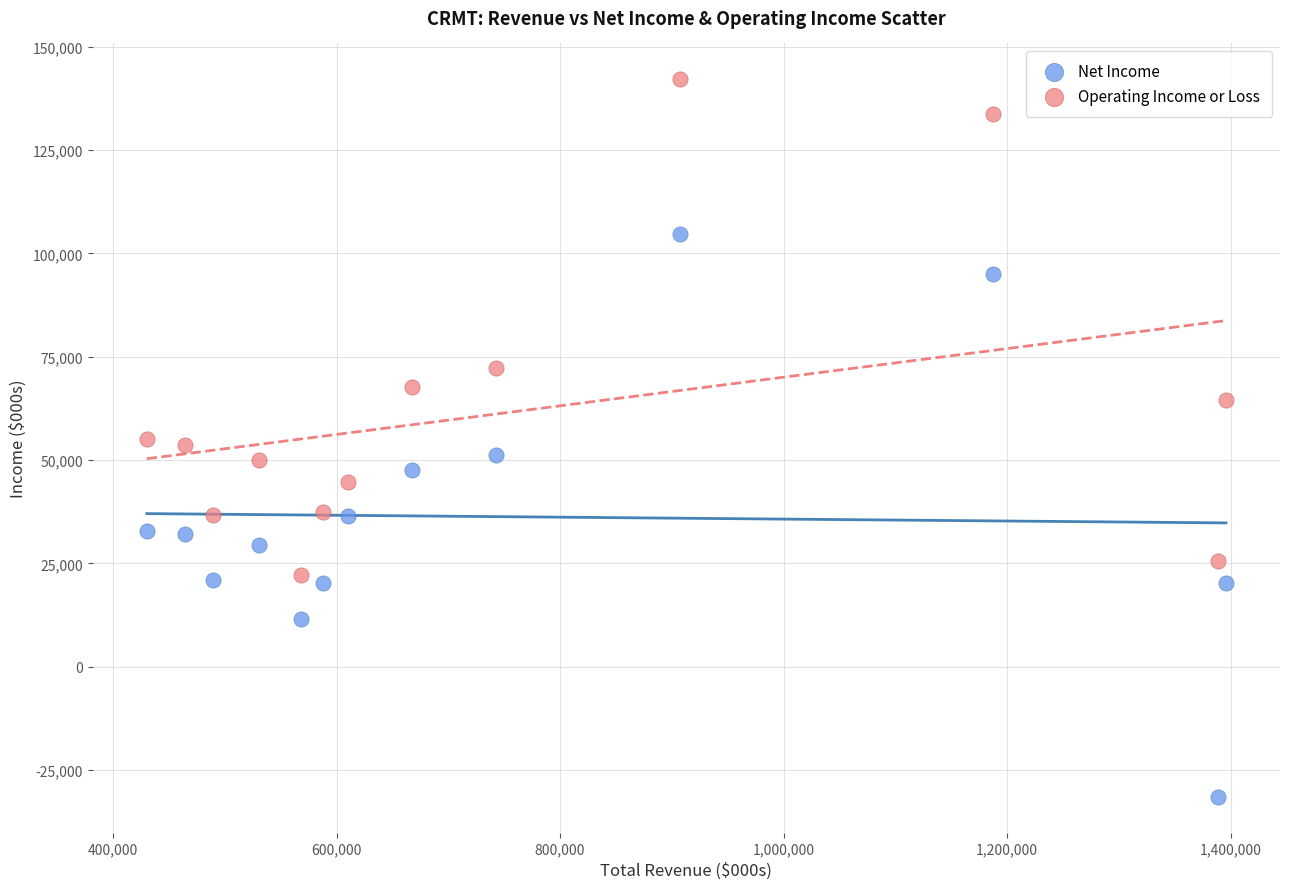

Which series contains the lowest Y value?

Net Income